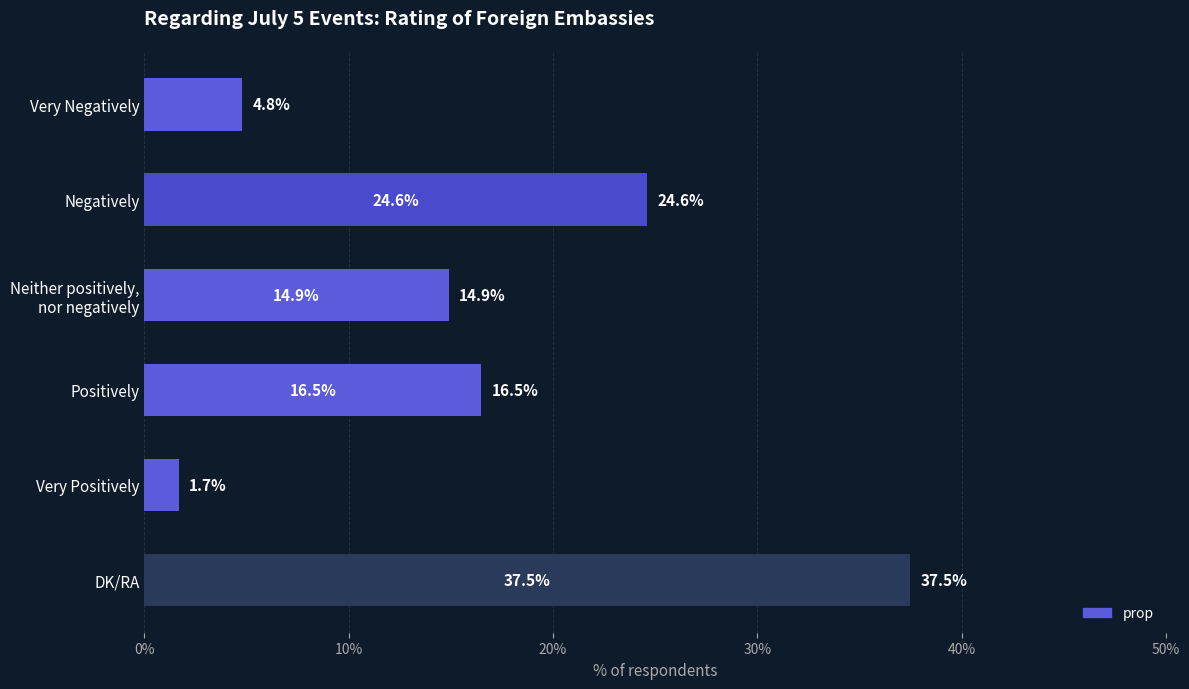

List the labels in order of value, smallest first.

Very Positively, Very Negatively, Neither positively,
nor negatively, Positively, Negatively, DK/RA